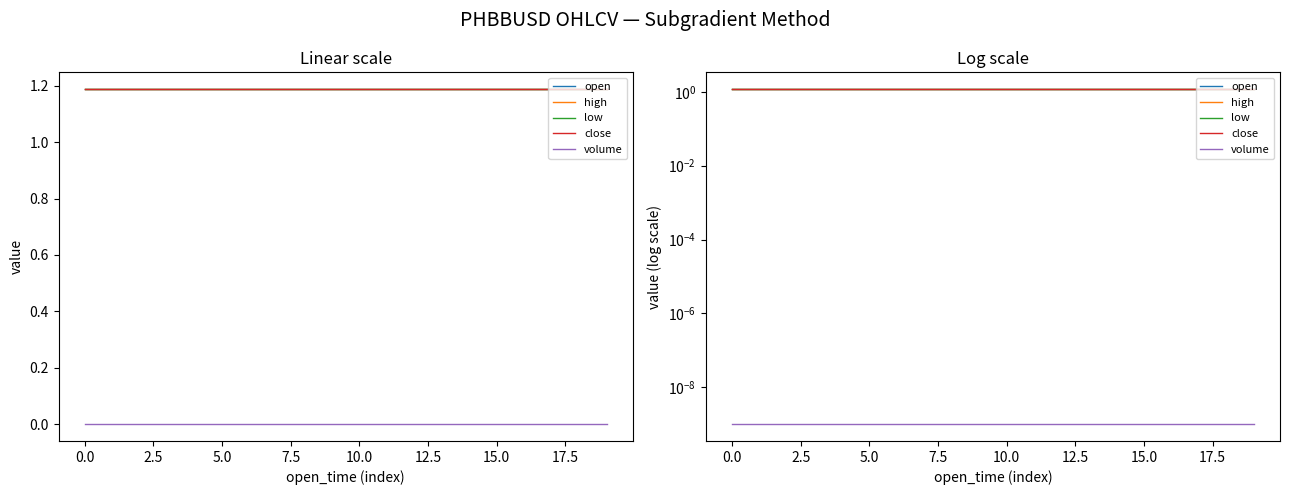

Which series has the largest total across all categories?

open